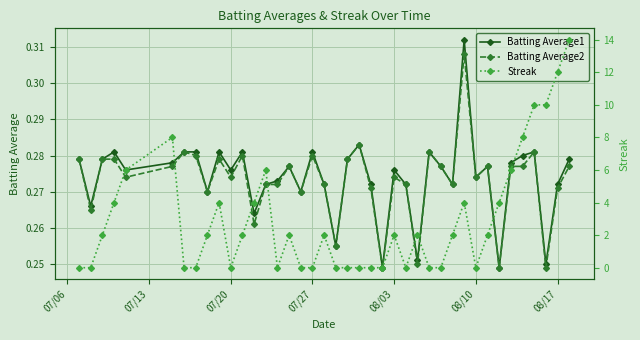

Count the Batting Average1 values in the range 0 to 1.

40